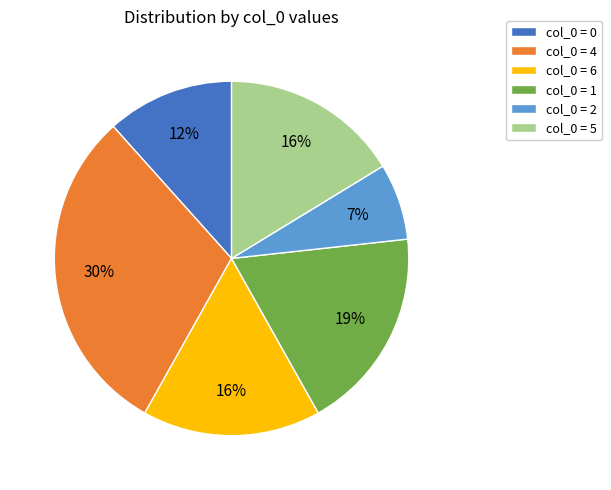

What is the ratio of the value at col_0 = 5 to the value at col_0 = 4?

0.5